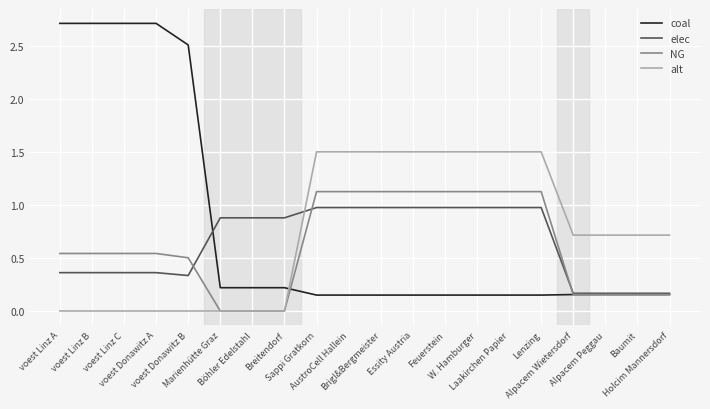

List the series in order of their peak value, highest first.

coal, alt, NG, elec